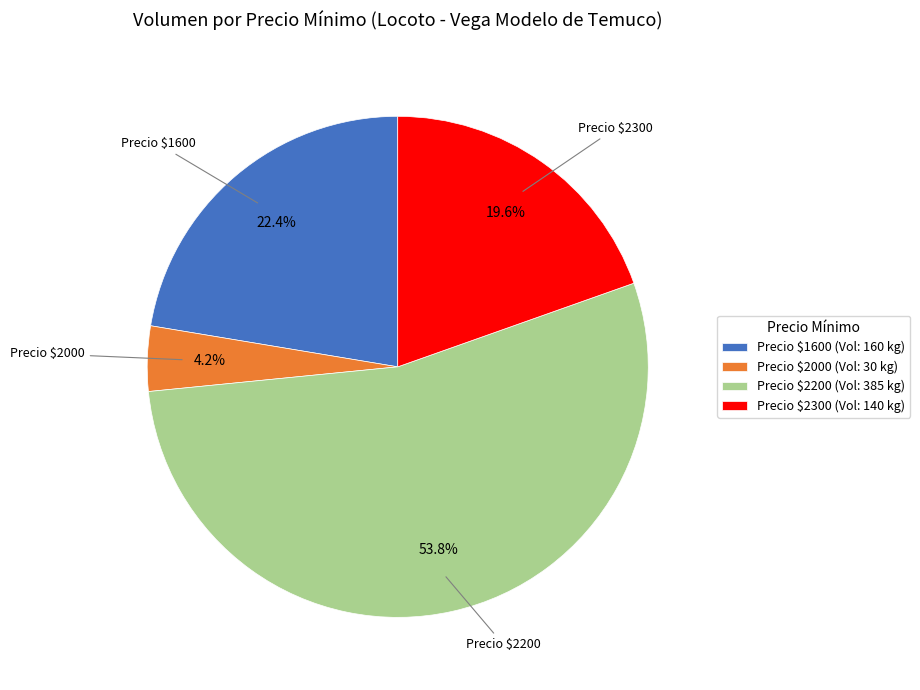

Which category has the smallest portion of the pie?

Precio $2000